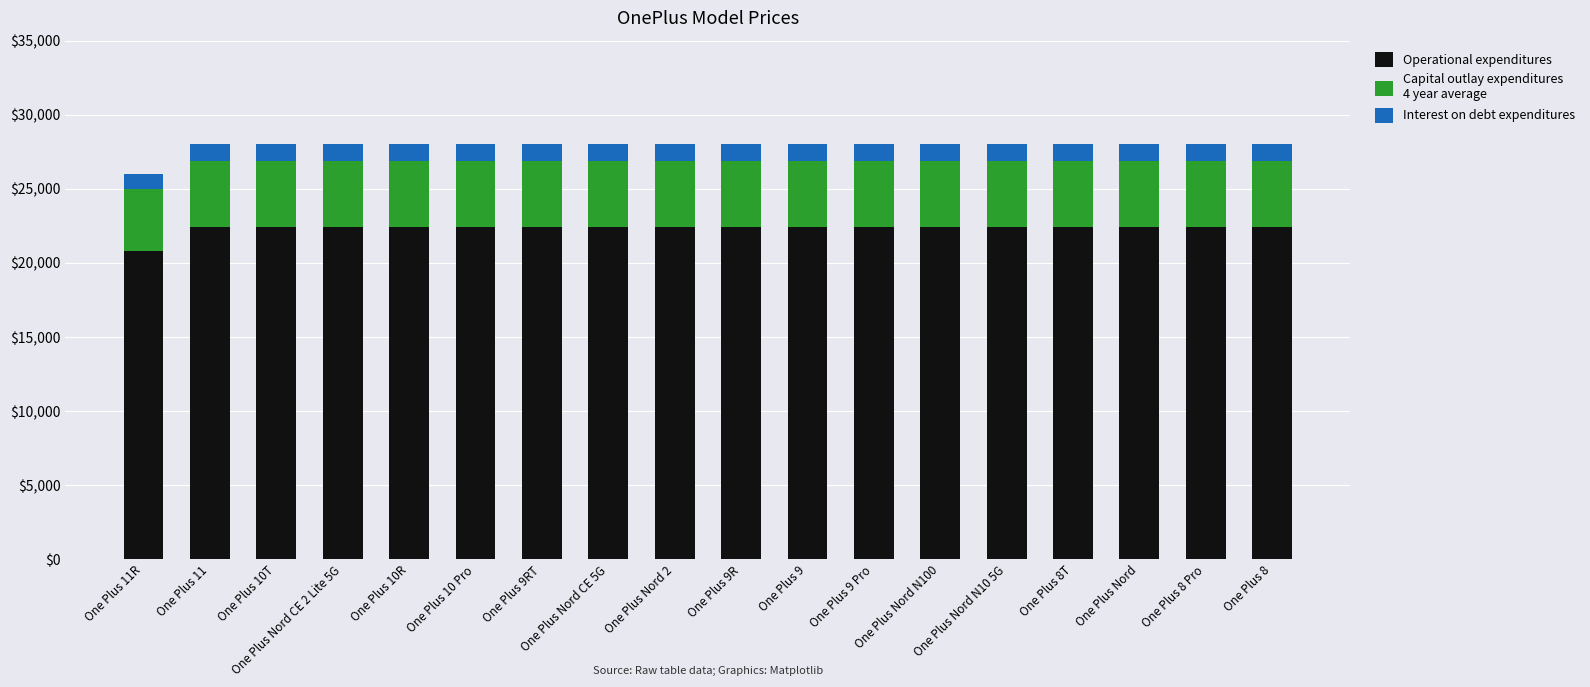

What is the total value across all series at One Plus 11?

28000